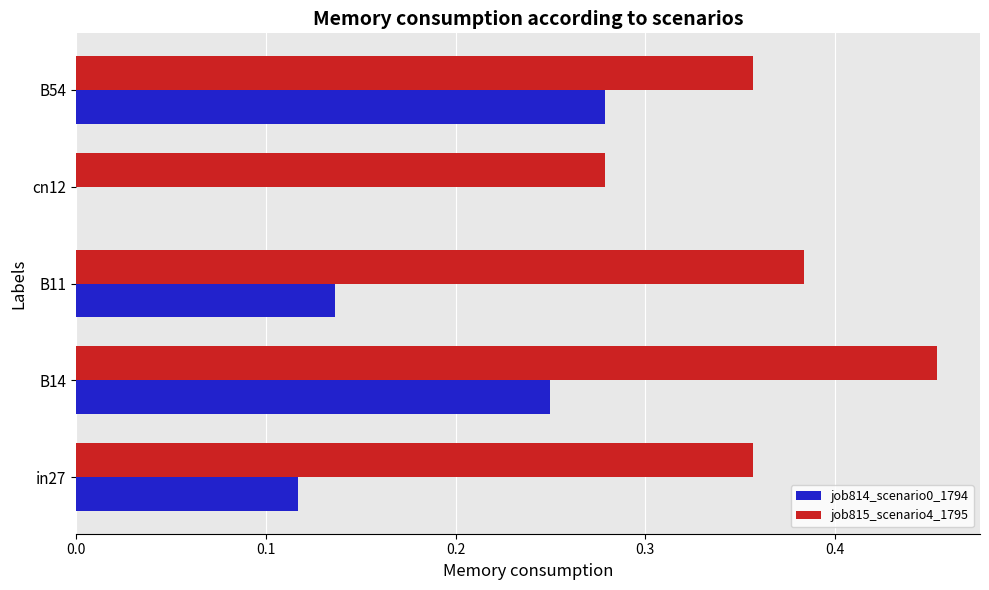

What is the sum of the job815_scenario4_1795 values at in27 and B14?

0.8